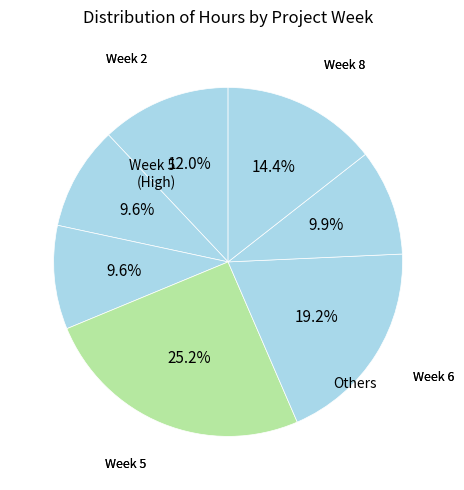

How many segments does this pie chart have?

7